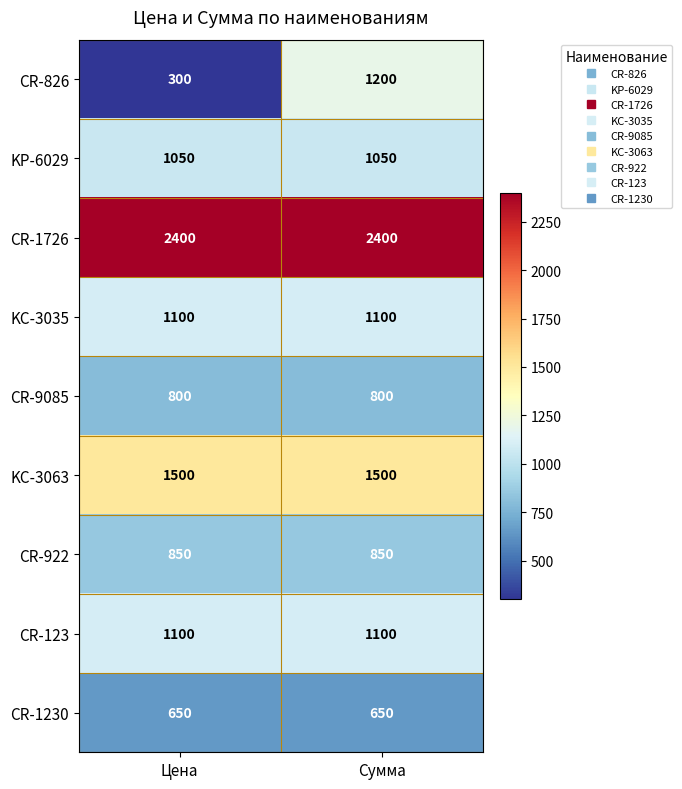

Between Цена and Сумма, which series saw the biggest shift?

CR-826